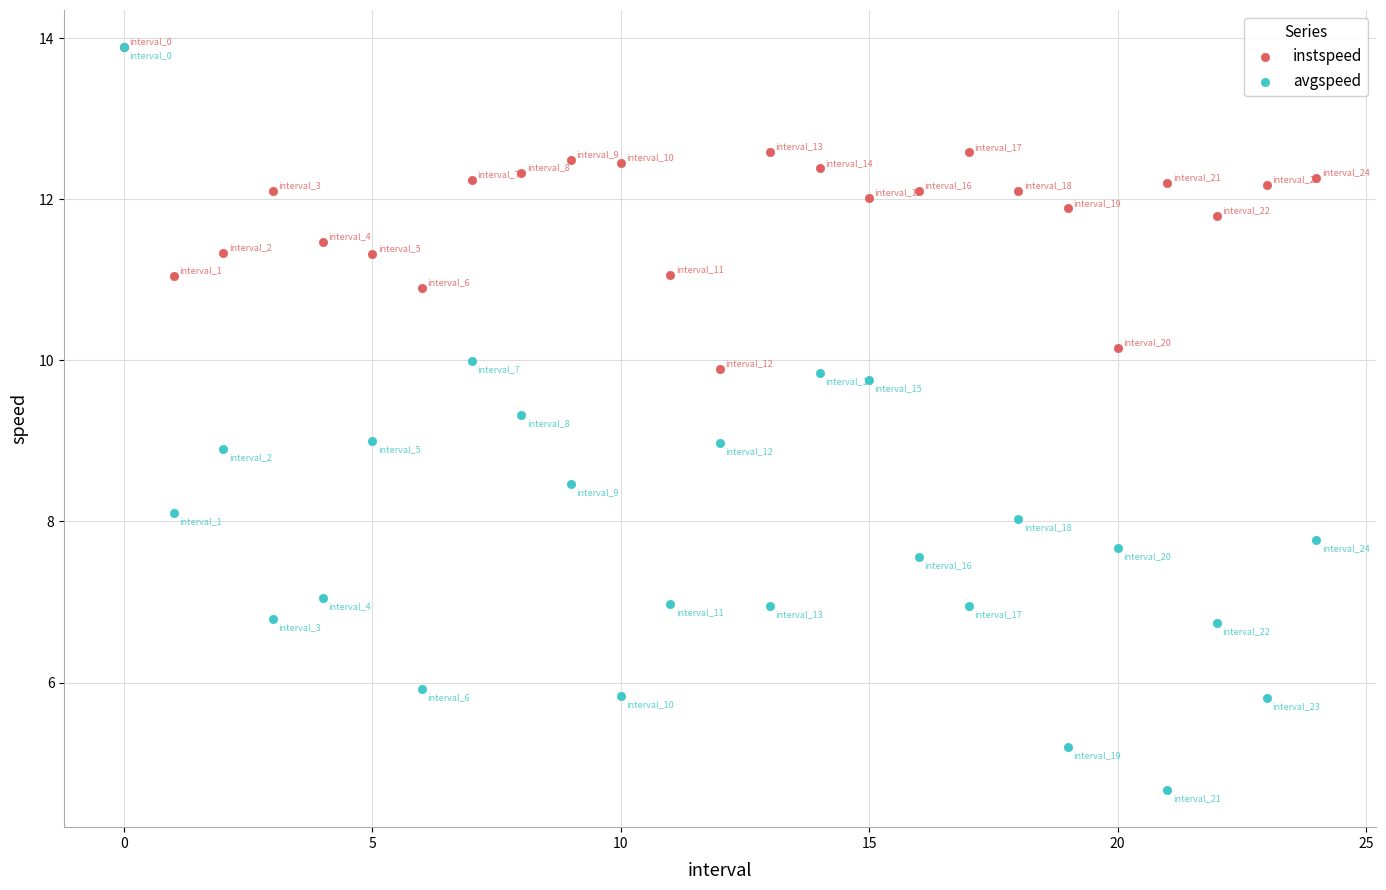

Which series has the largest Y range (max minus min)?

avgspeed